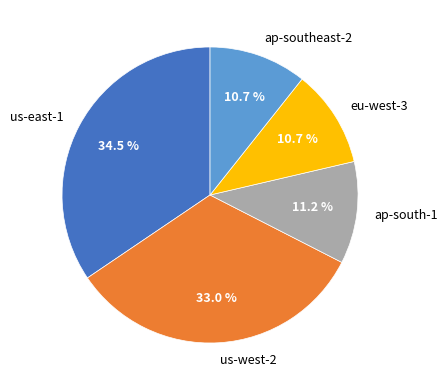

To the nearest percent, what is the average slice percentage?

20%